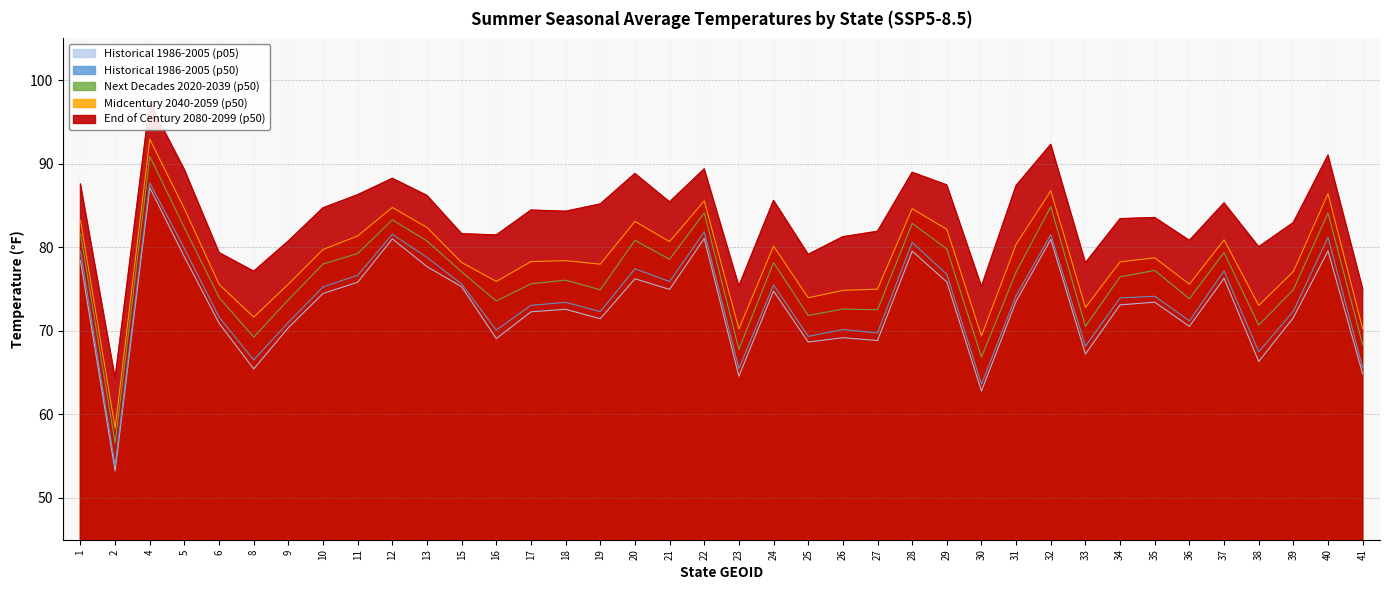

The Midcentury 2040-2059 (p50) series shows 121.7 at 6. True or false?

False